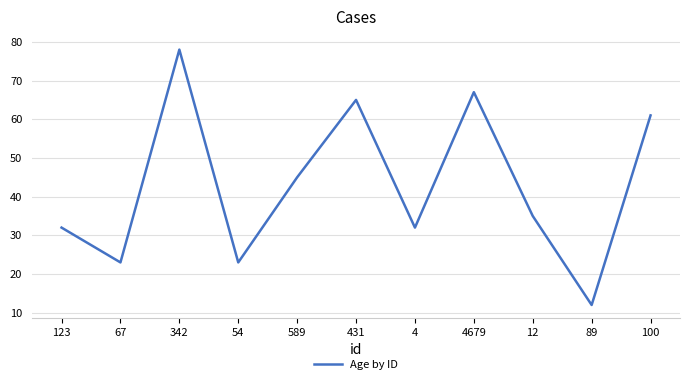

What is the minimum value shown in the chart?

12